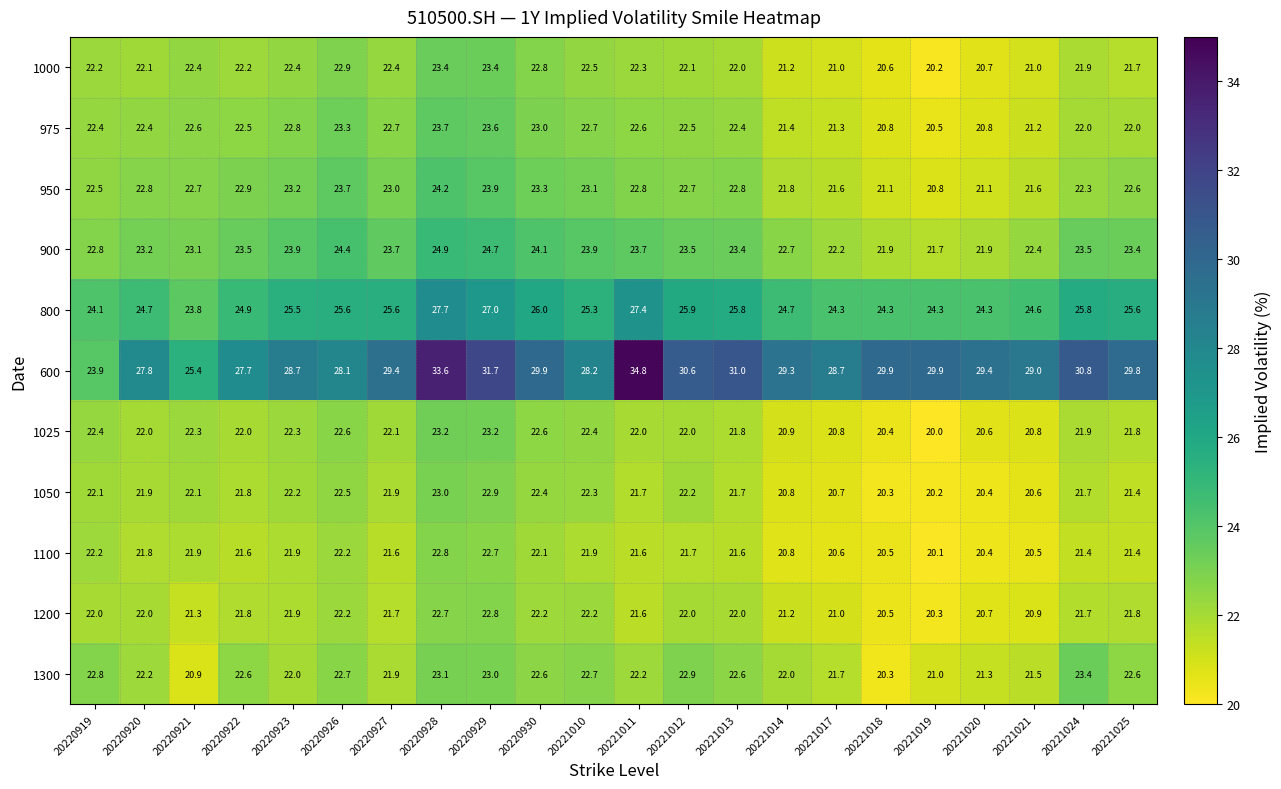

What is the difference between the maximum and minimum values in the 800 series?

3.9